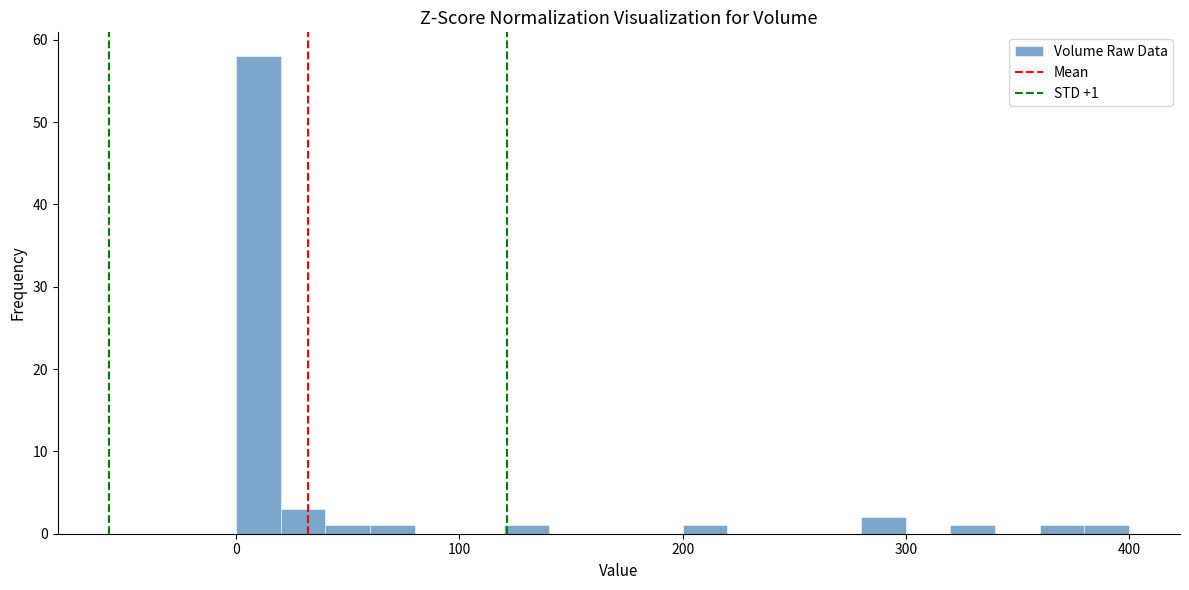

Read against the x-axis, roughly where is the centre of the tallest bar?

10